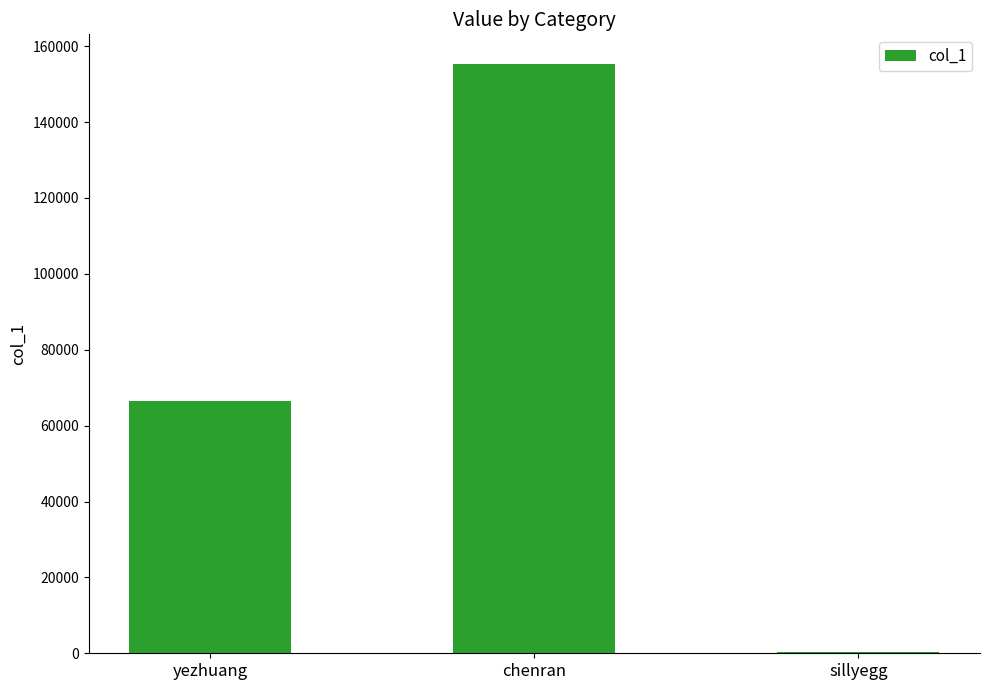

Reading right to left, extract all data points from this chart.

sillyegg=281	chenran=155368	yezhuang=66413